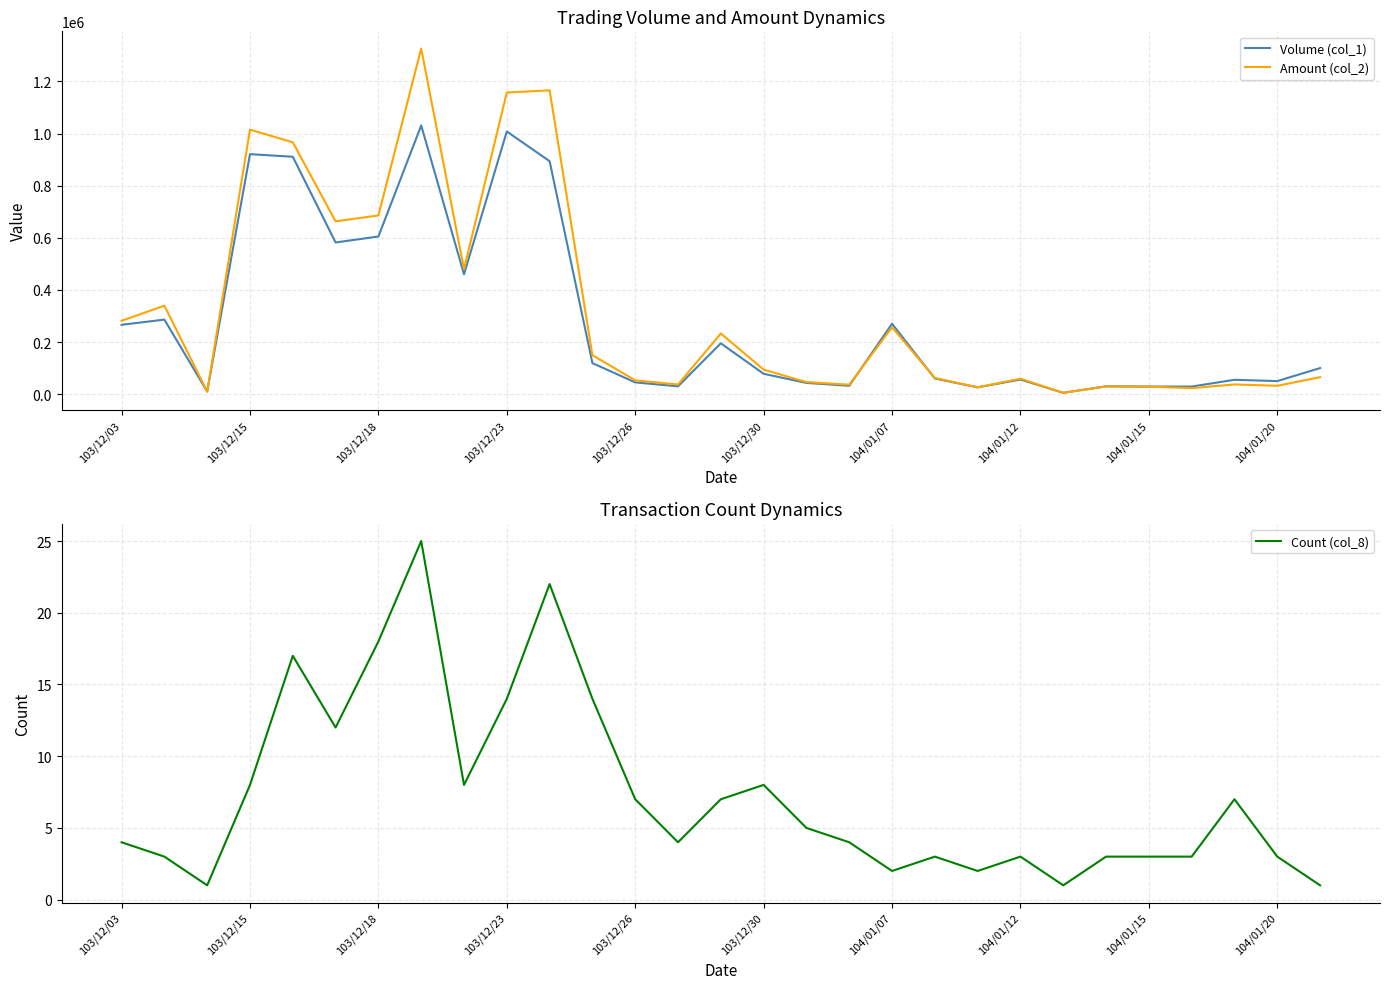

The value of Volume (col_1) at 103/12/26 is 45000. True or false?

True